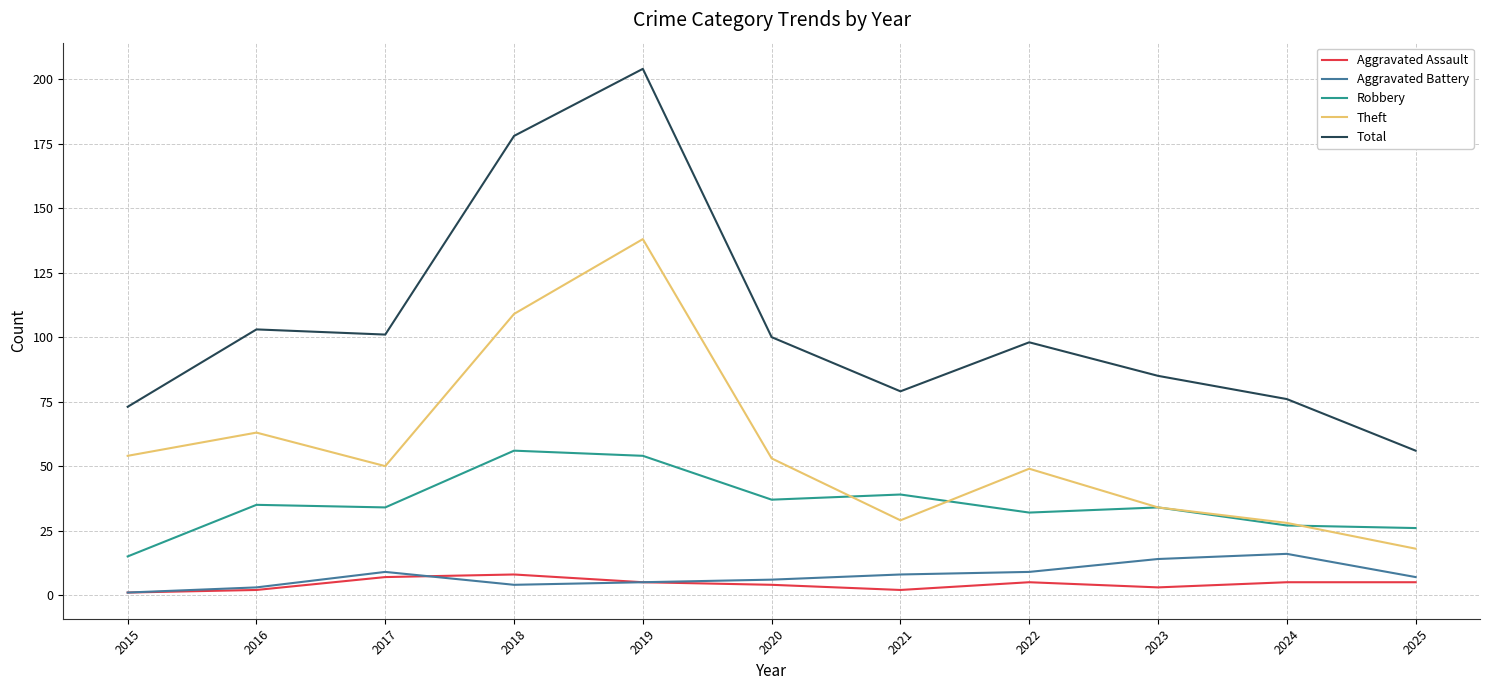

What is the sum of the Robbery values at 2018 and 2023?

90